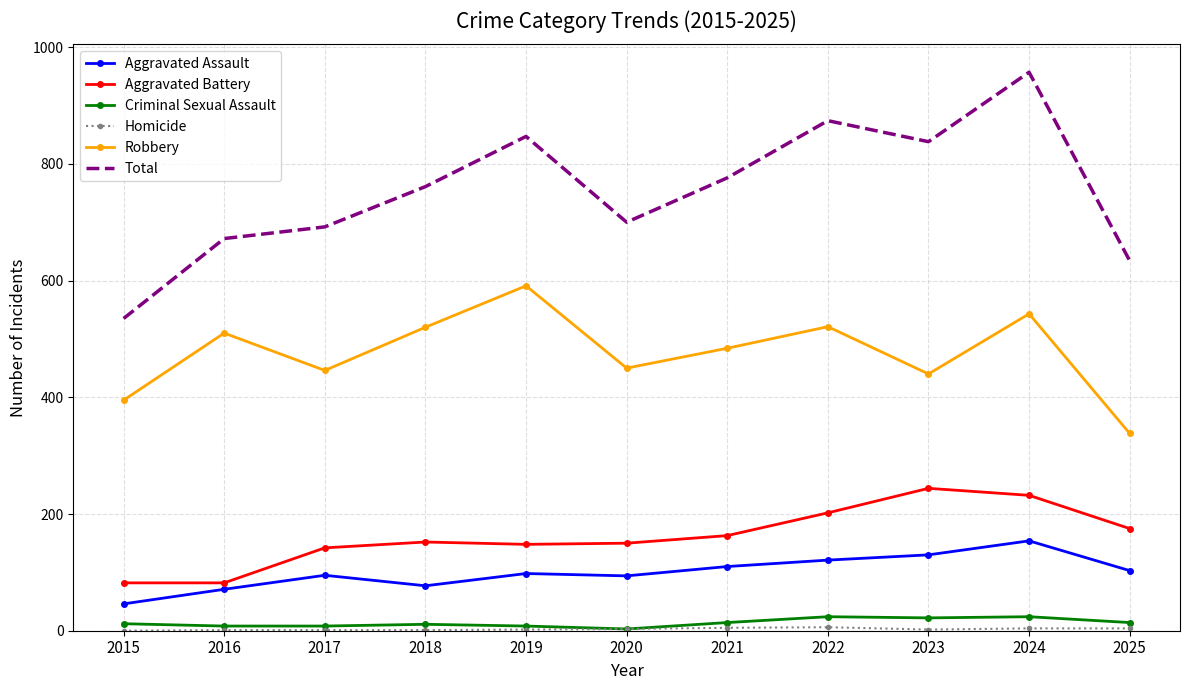

Which series has the largest total across all categories?

Total